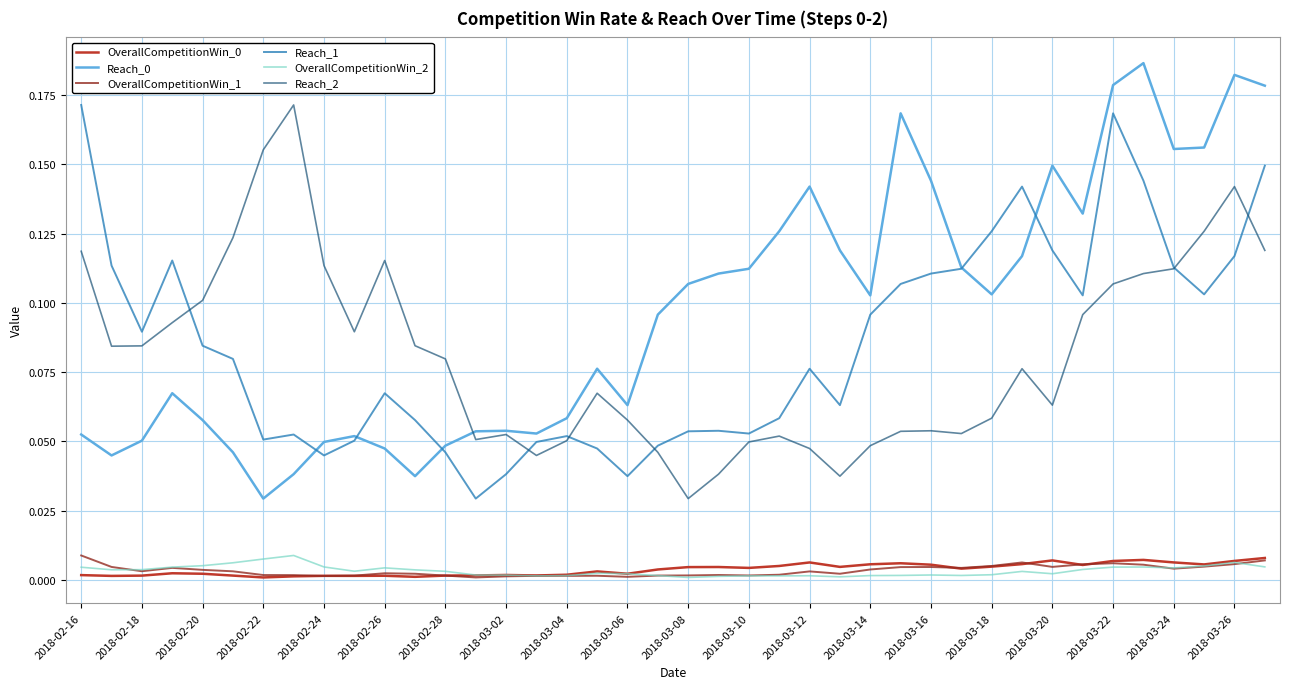

True or false: OverallCompetitionWin_0 and Reach_2 intersect in this chart.

False